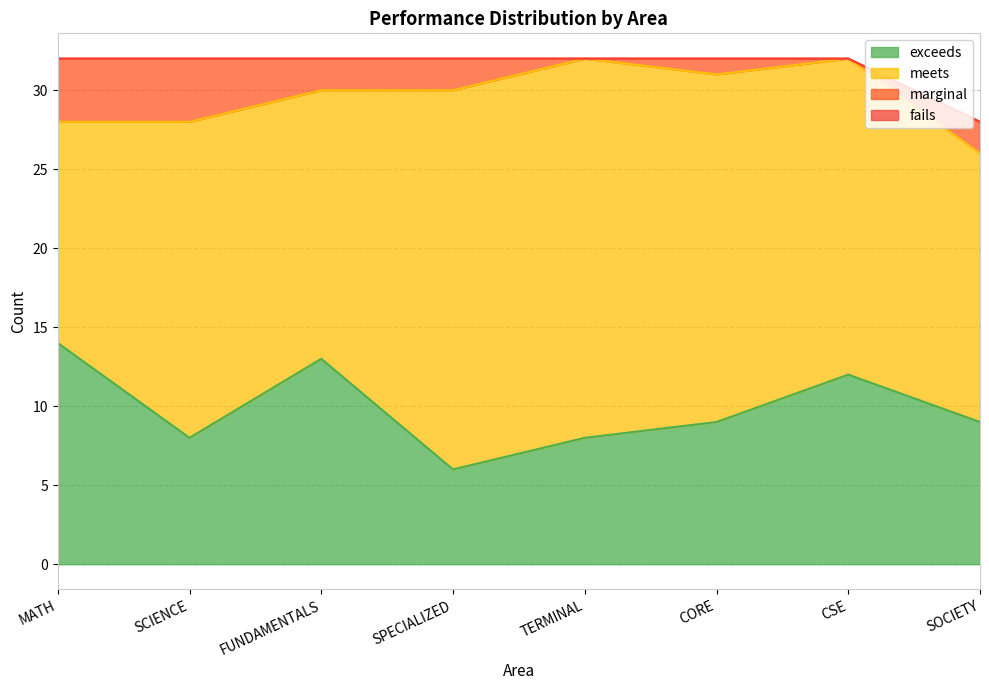

At which label is fails closest to 0?

MATH